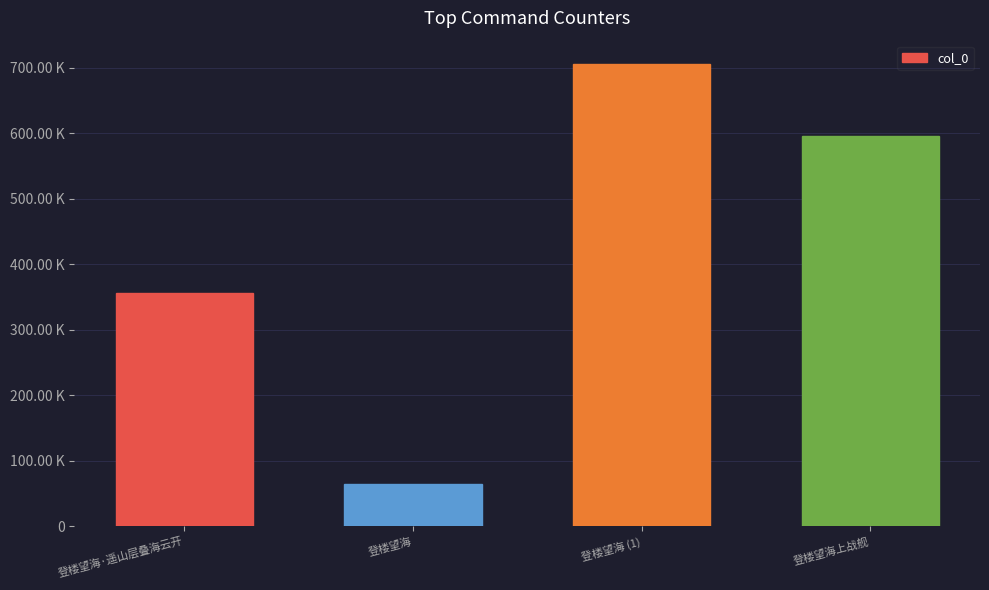

At which label does the data first exceed 596169?

登楼望海 (1)